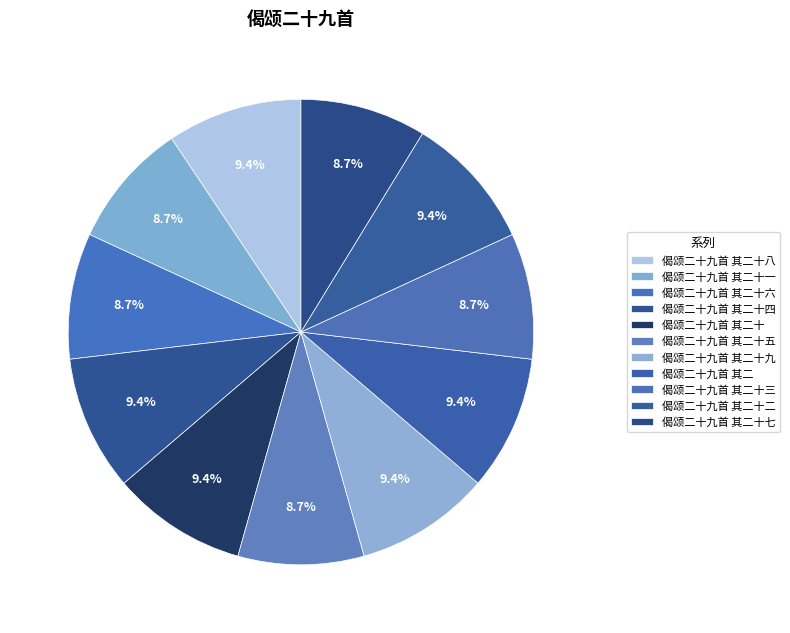

Rank the categories by value from lowest to highest.

偈颂二十九首 其二十七, 偈颂二十九首 其二十六, 偈颂二十九首 其二十五, 偈颂二十九首 其二十三, 偈颂二十九首 其二十一, 偈颂二十九首 其二, 偈颂二十九首 其二十, 偈颂二十九首 其二十二, 偈颂二十九首 其二十八, 偈颂二十九首 其二十九, 偈颂二十九首 其二十四